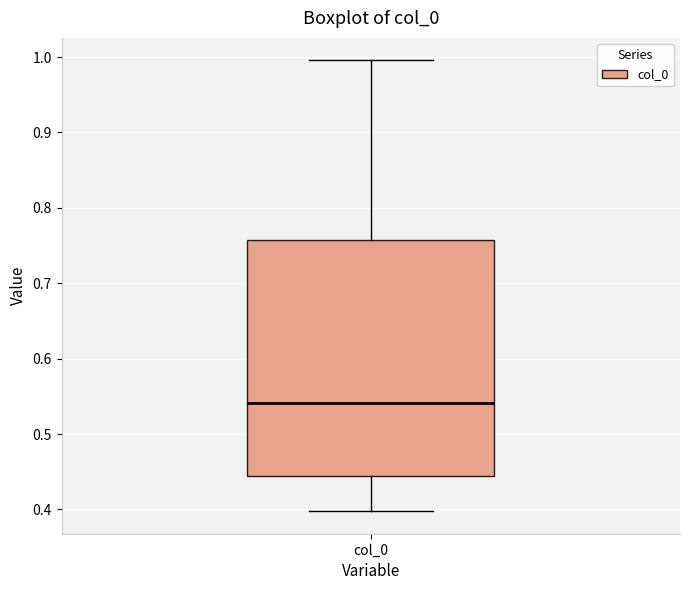

Transcribe this box plot: give where the median line is, the range the box spans, and where the two whiskers end, as read against the y-axis. The values are not printed on the chart, so give them approximately, as read against the axis.

median 0.54, box 0.44 to 0.76, whiskers 0.40 to 1.00